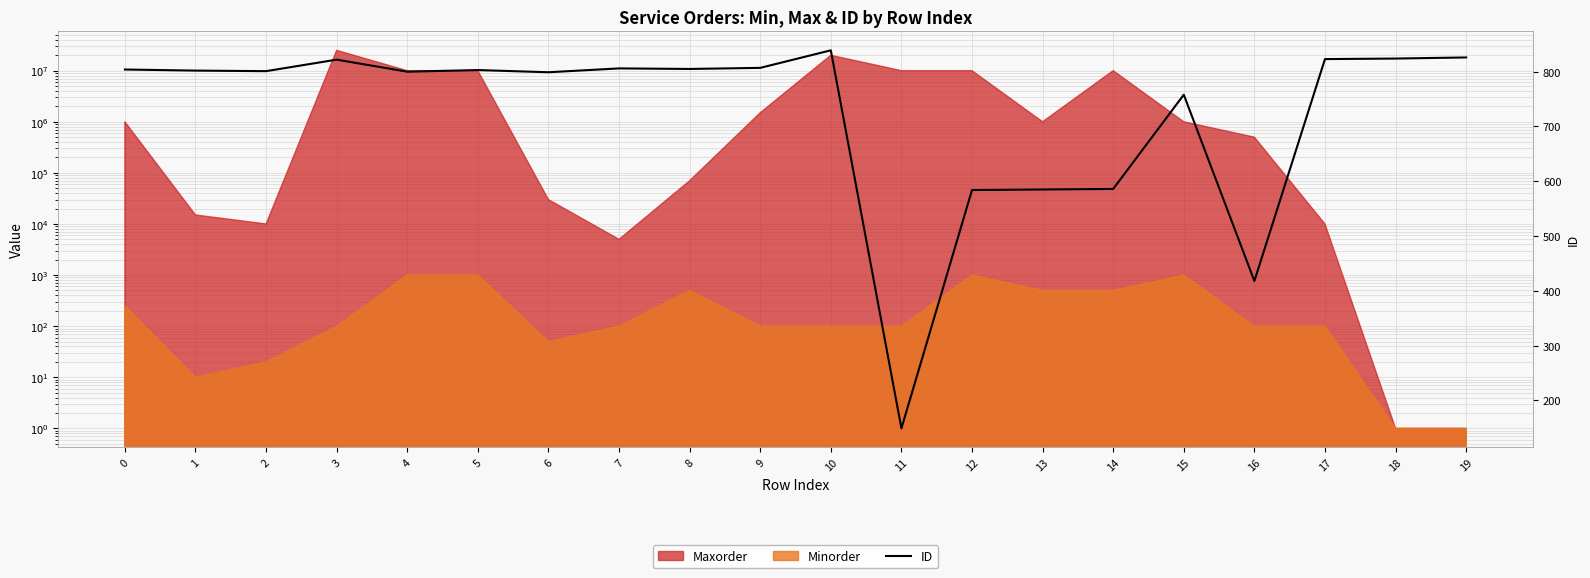

What is the value of the 15th point from the left?

586